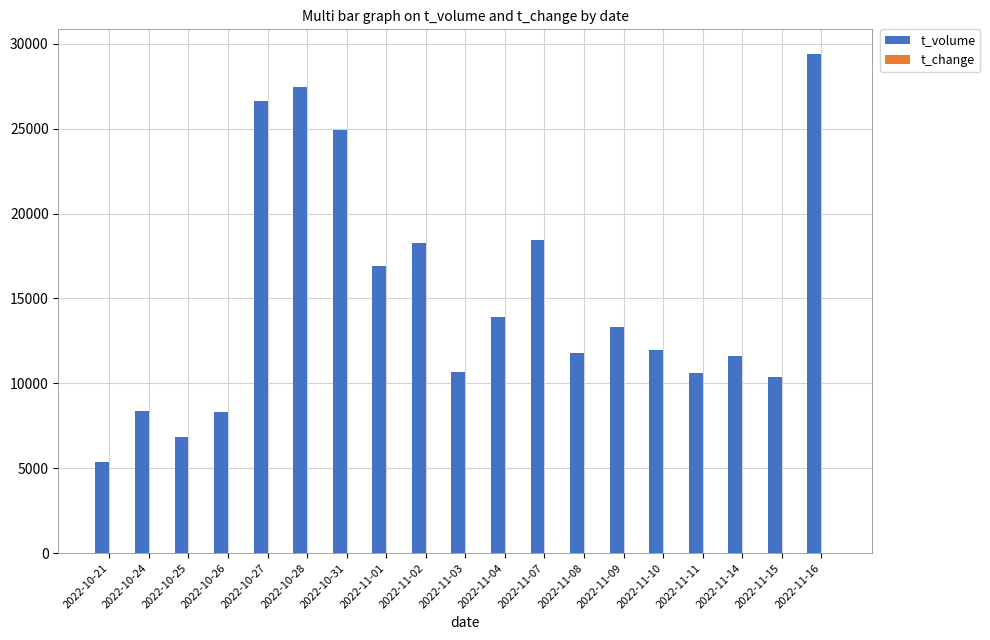

At which category is the sum across all series the highest?

2022-11-16